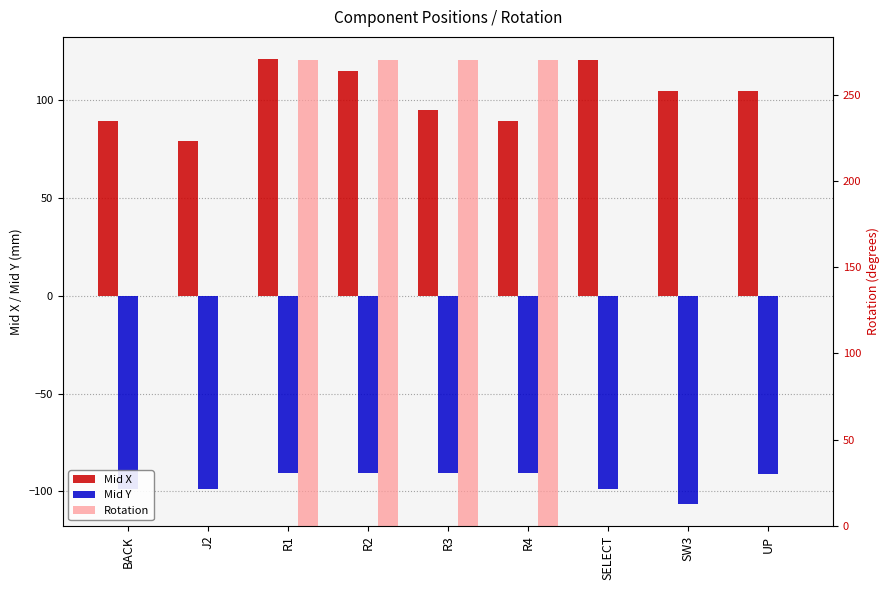

Where is Mid X nearest to the value 100?

R3